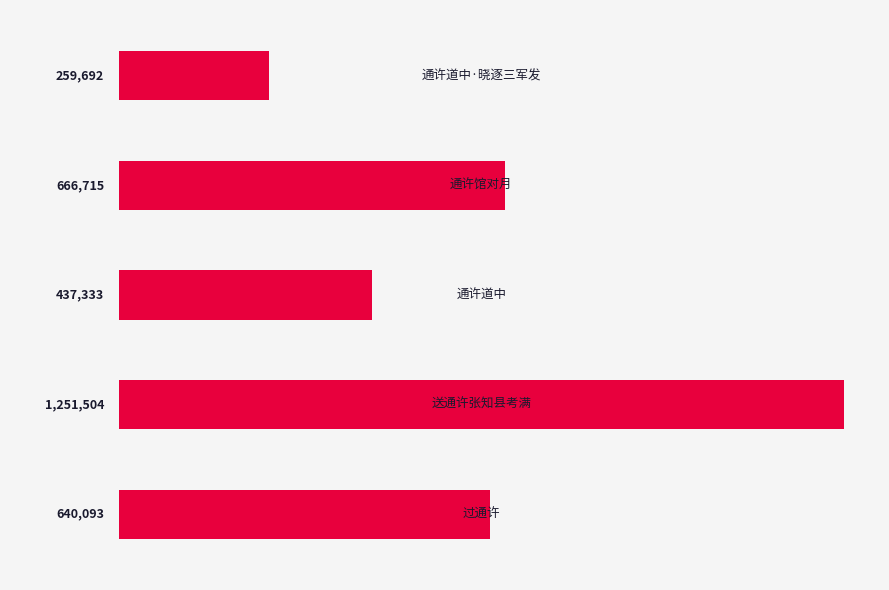

What is the value of the 1st bar from the top?

259692